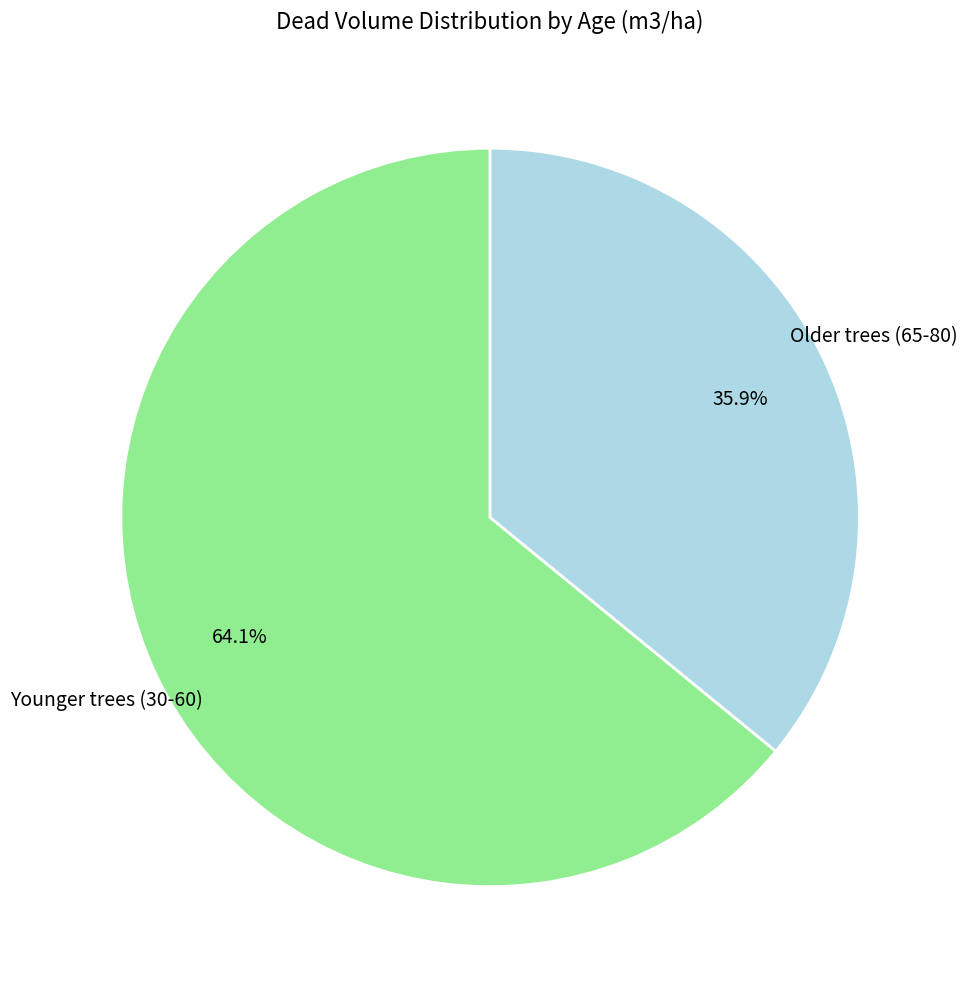

Is there any slice that represents more than half of the pie?

Yes